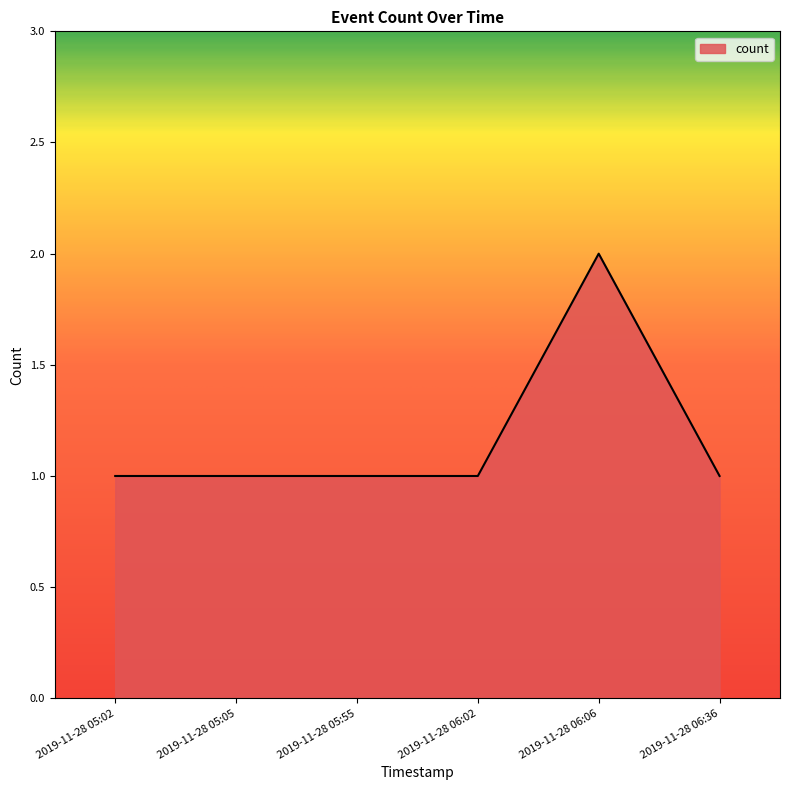

What is the maximum value shown in the chart?

2